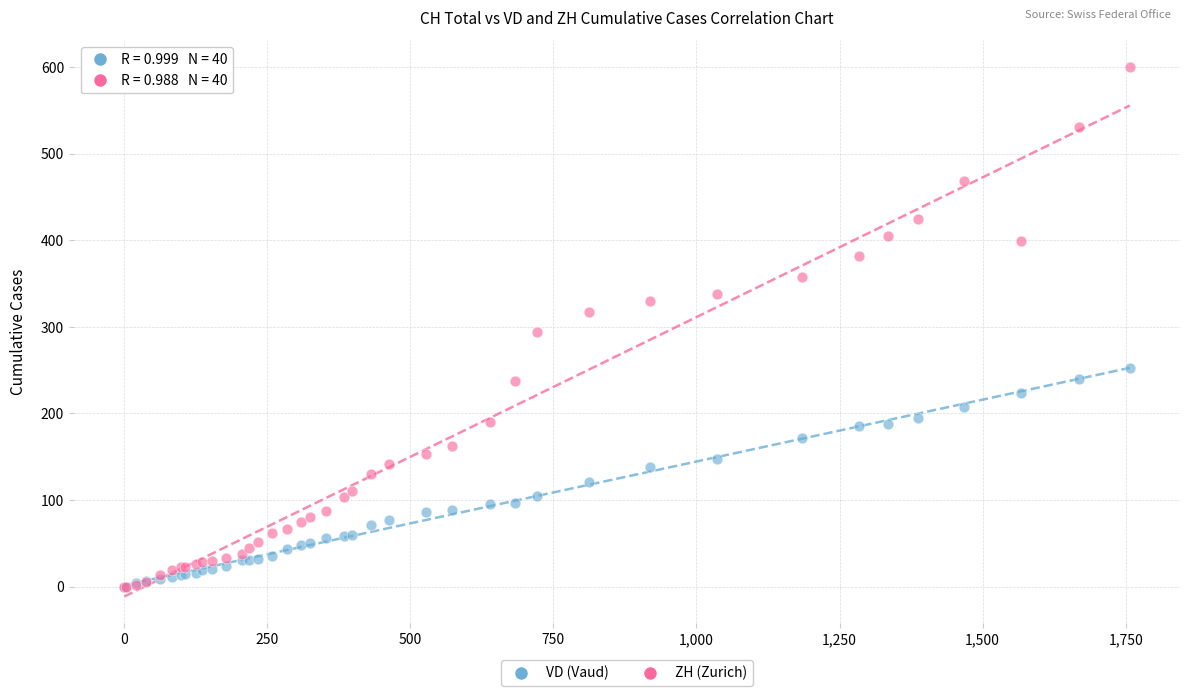

What are all the series names shown in the legend?

VD (Vaud), ZH (Zurich)